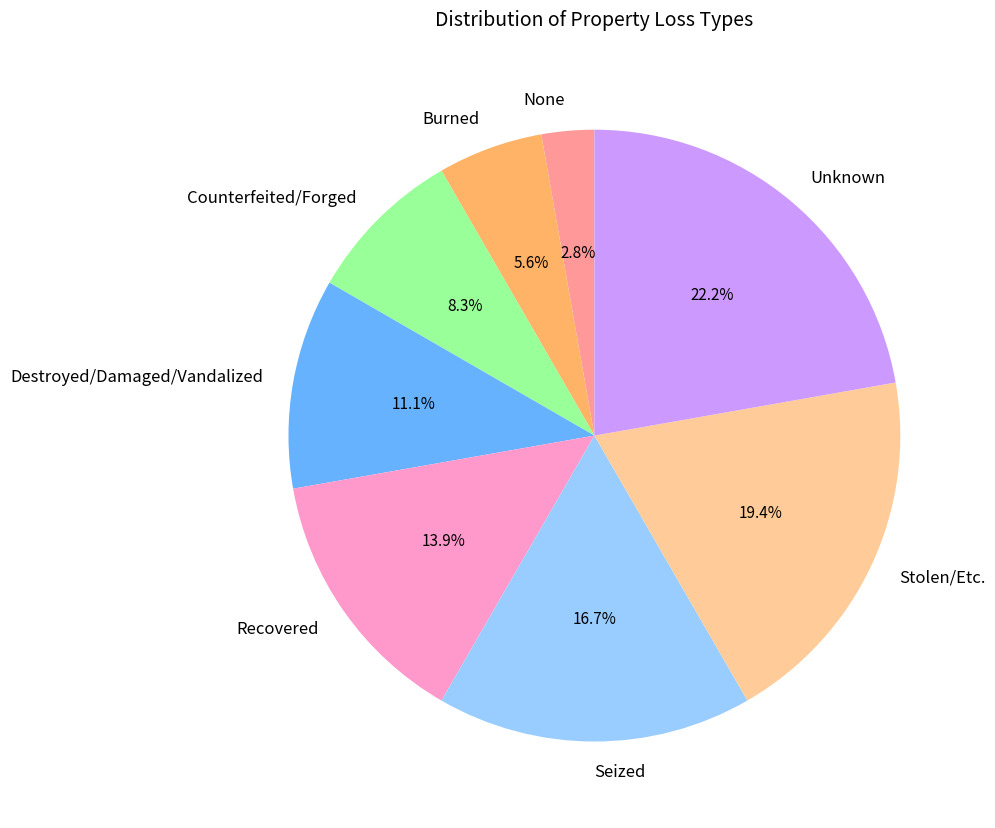

Rank the categories by value from highest to lowest.

Unknown, Stolen/Etc., Seized, Recovered, Destroyed/Damaged/Vandalized, Counterfeited/Forged, Burned, None